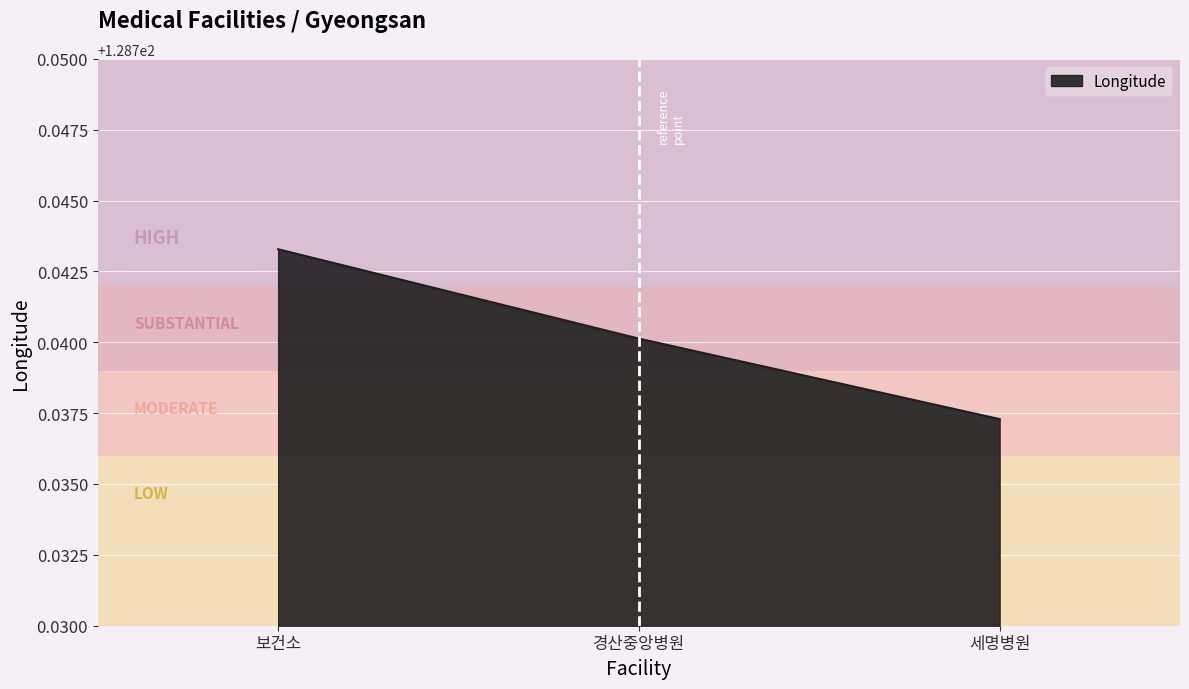

True or false: the data shows 192.2 at 경산중앙병원.

False